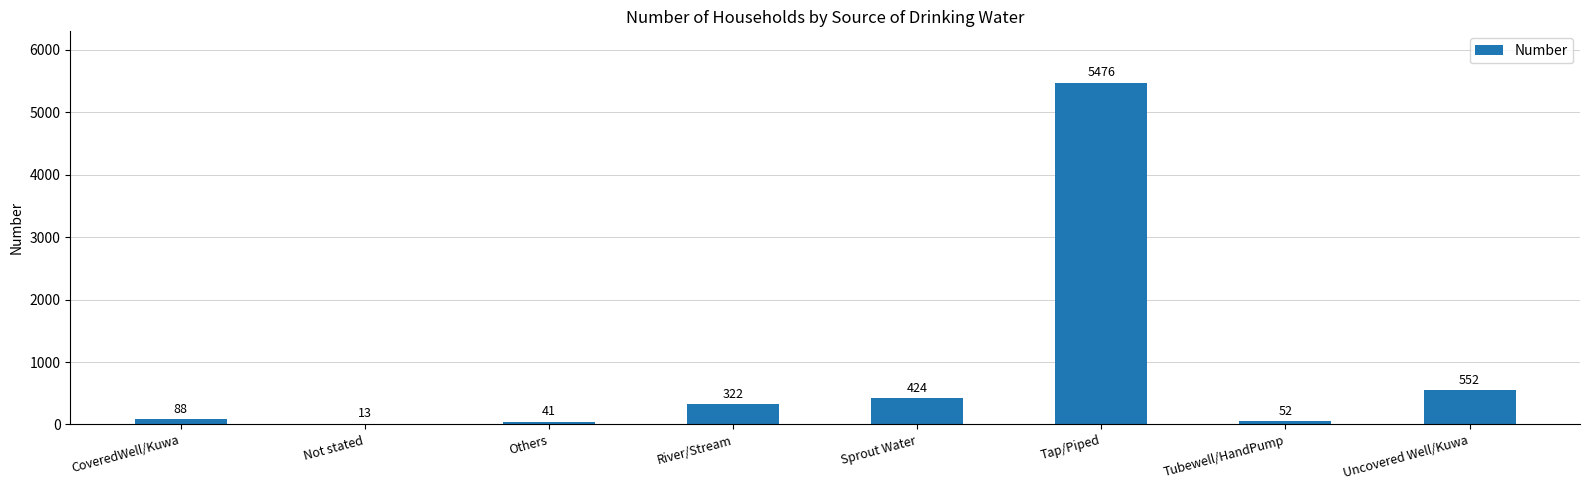

What is the sum of the values at Others and Uncovered Well/Kuwa?

593